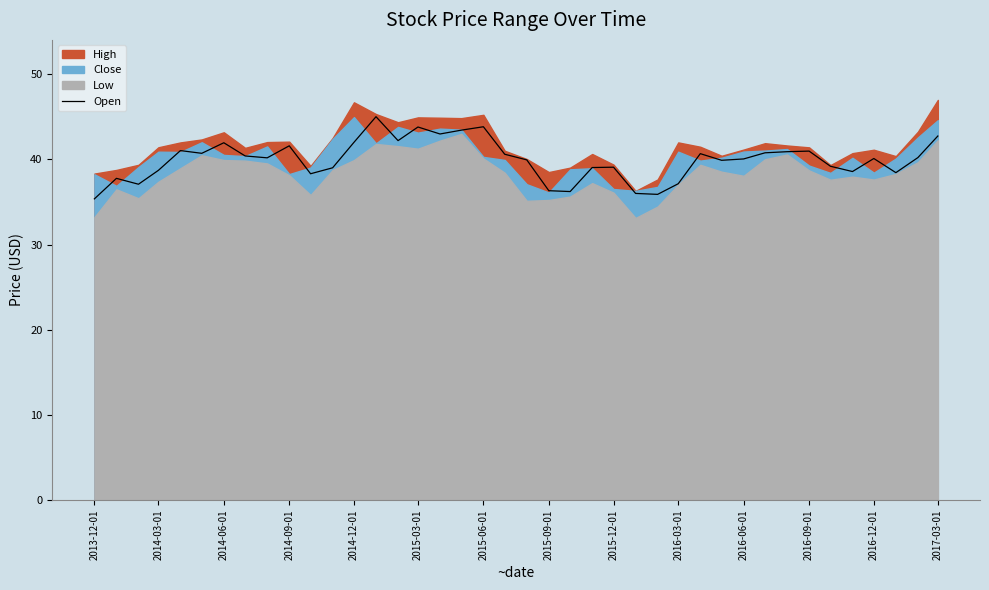

The value of Open at 2016-03-01 is 37.1. True or false?

True